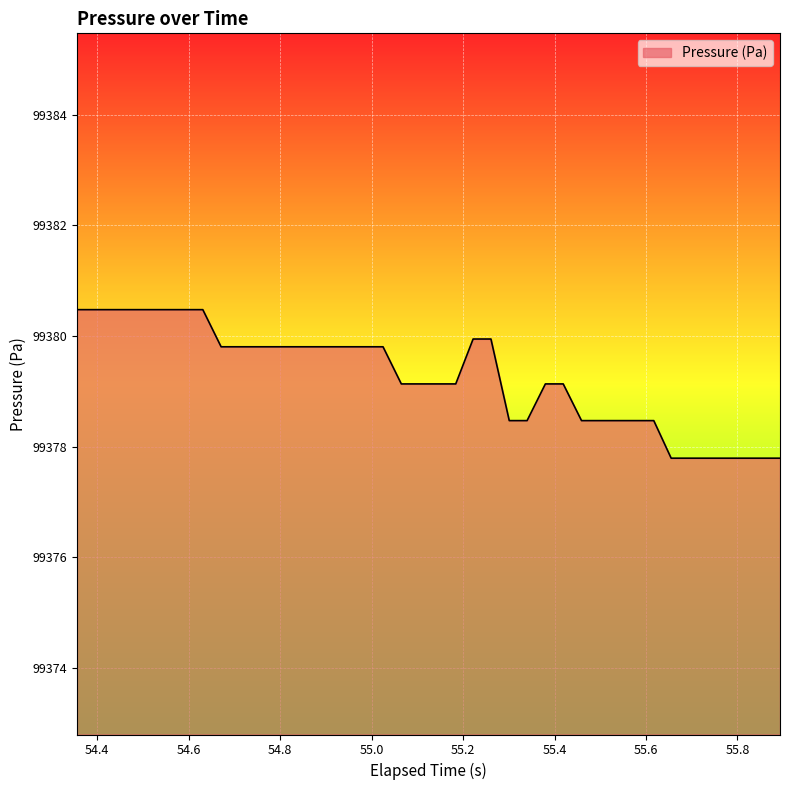

How many values exceed 99379?

26